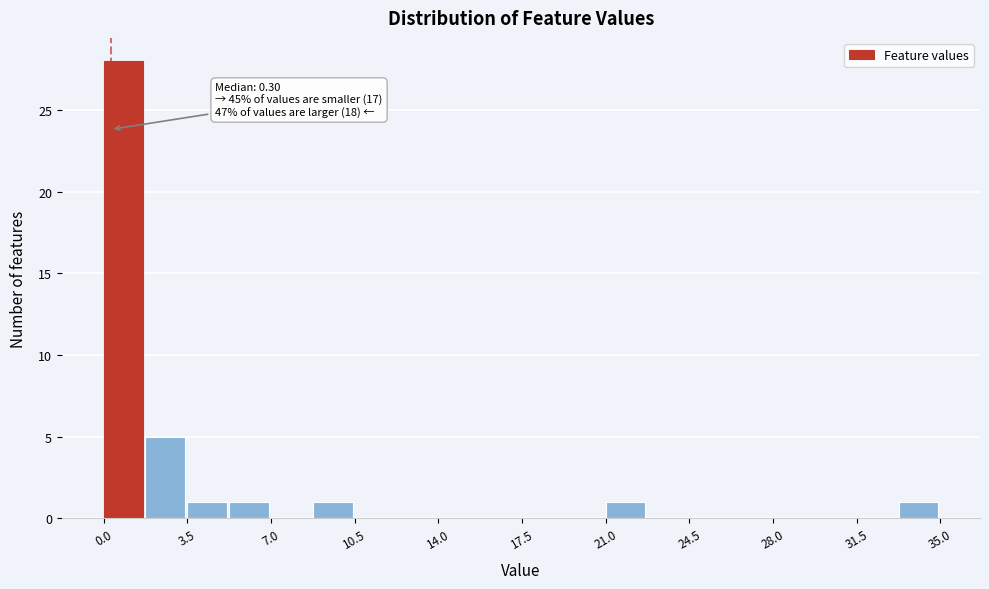

Read against the x-axis, roughly where is the centre of the tallest bar?

1.0